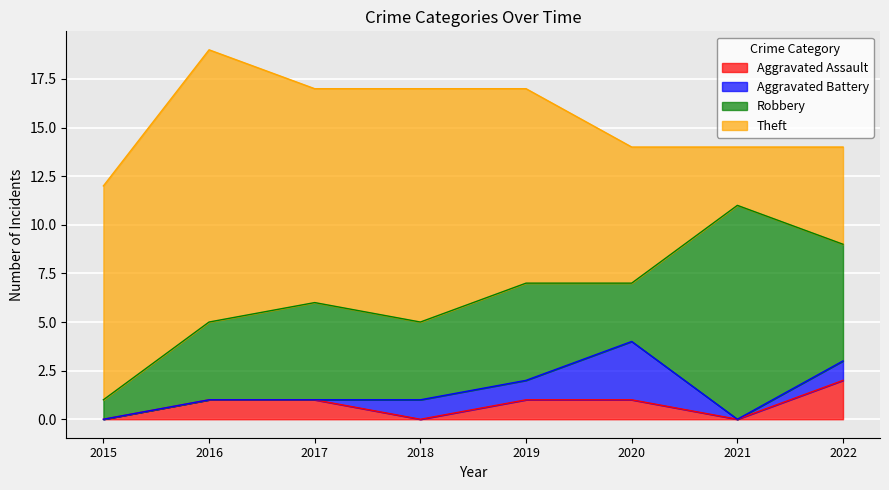

Is it true that Aggravated Assault equals 0 at 2015?

True